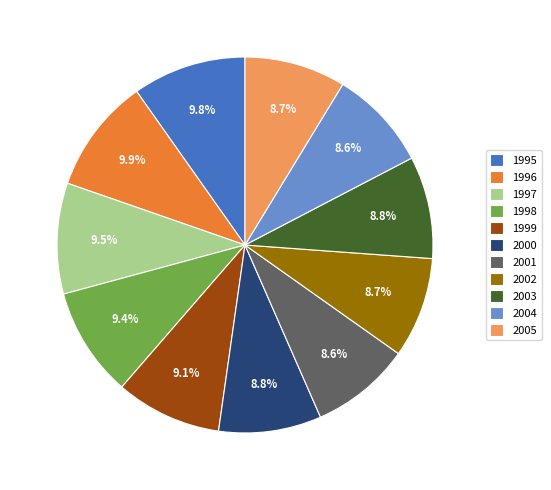

What is the ratio of the value at 1999 to the value at 2004?

1.1